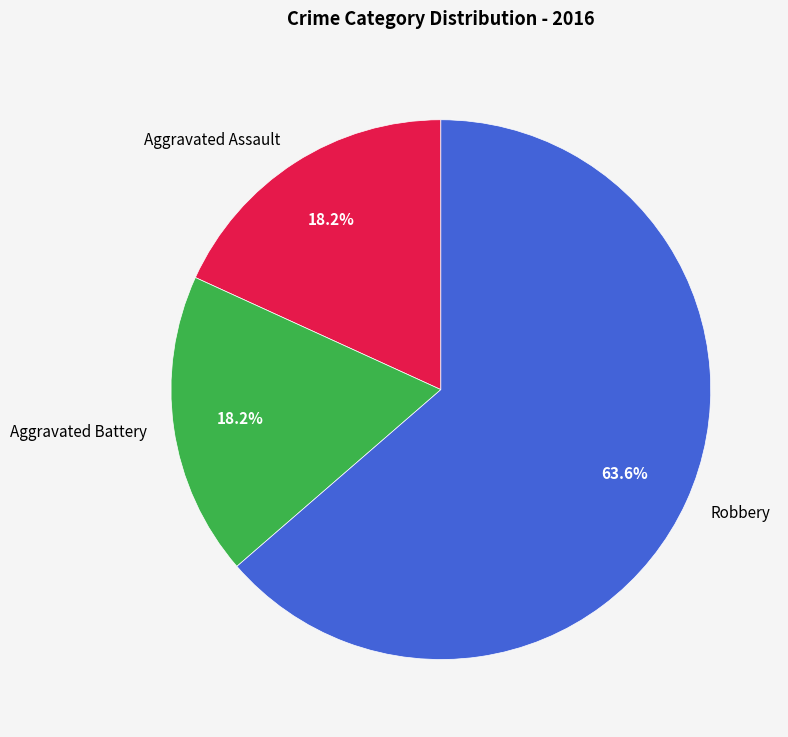

Does Robbery account for over 50% of the chart?

Yes